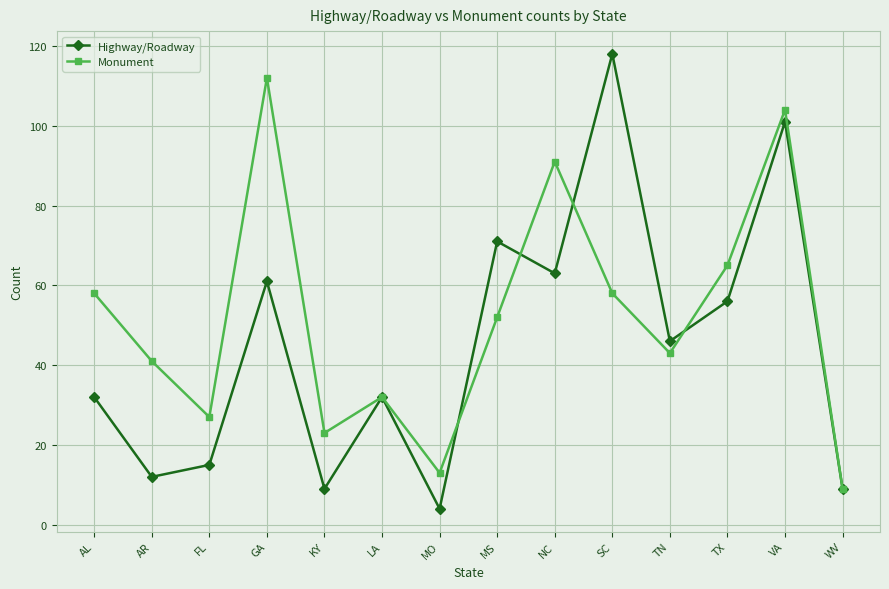

How many distinct data groups are displayed?

2